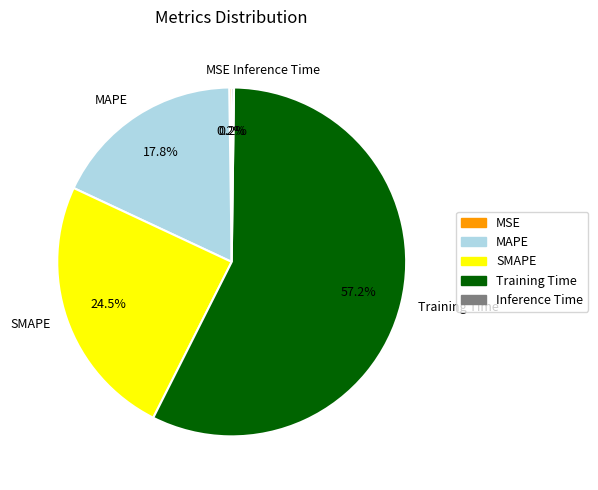

Combined, do MAPE and SMAPE account for over 50%?

No